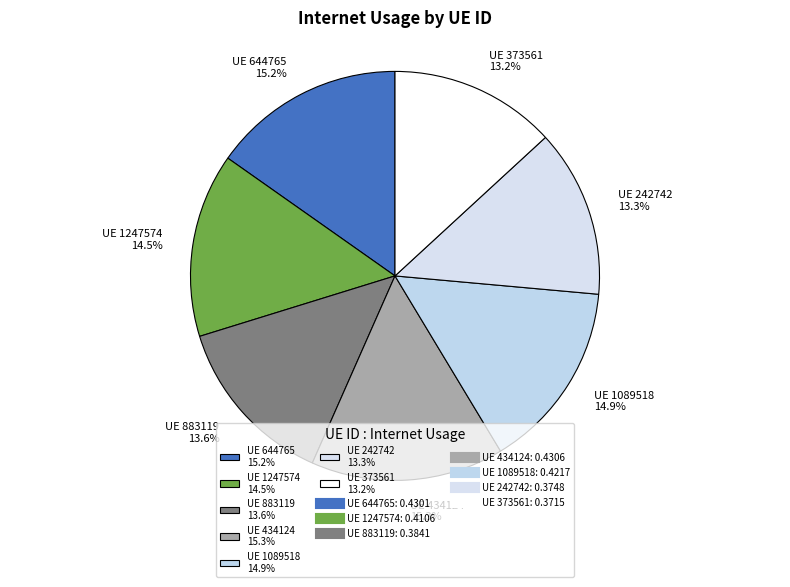

Which has a higher value, UE 1089518 14.9% or UE 242742 13.3%?

UE 1089518 14.9%